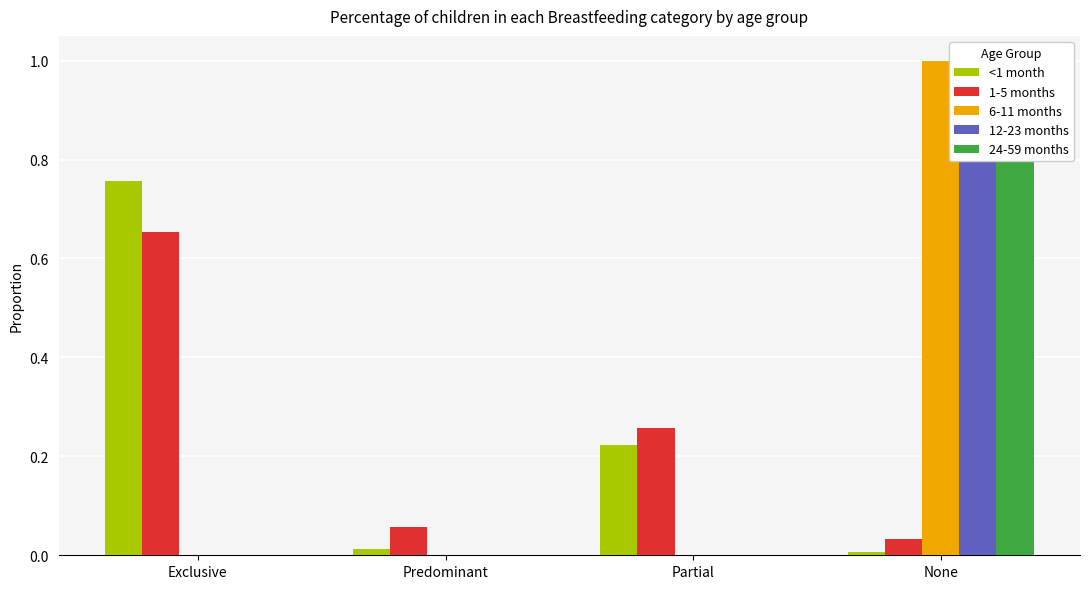

Does the chart contain any negative values?

No